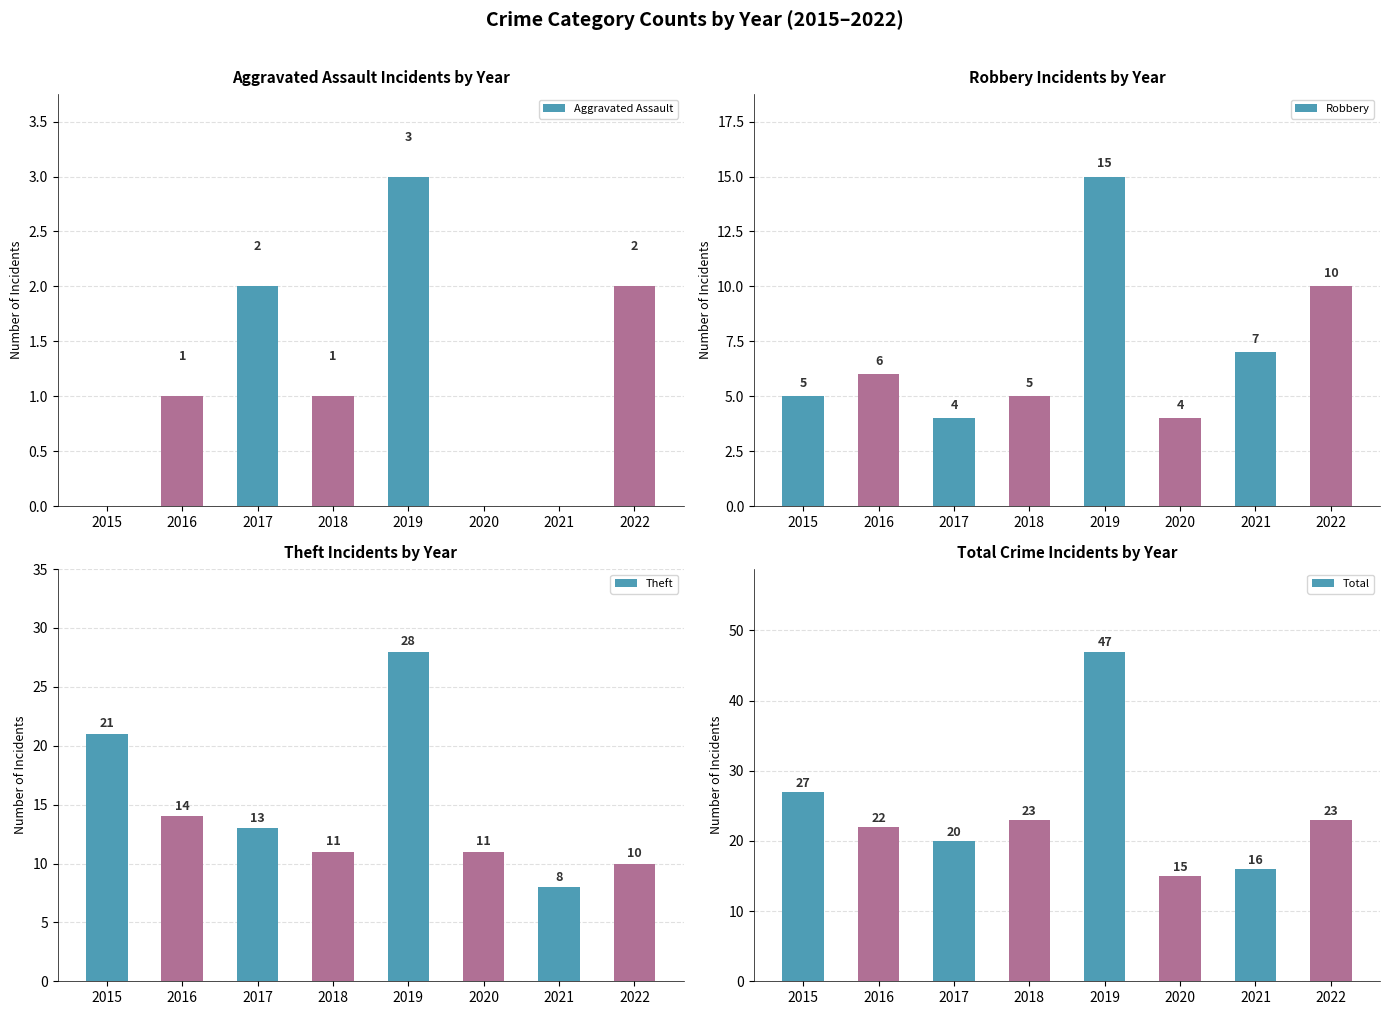

What is the sum of all Robbery values?

56